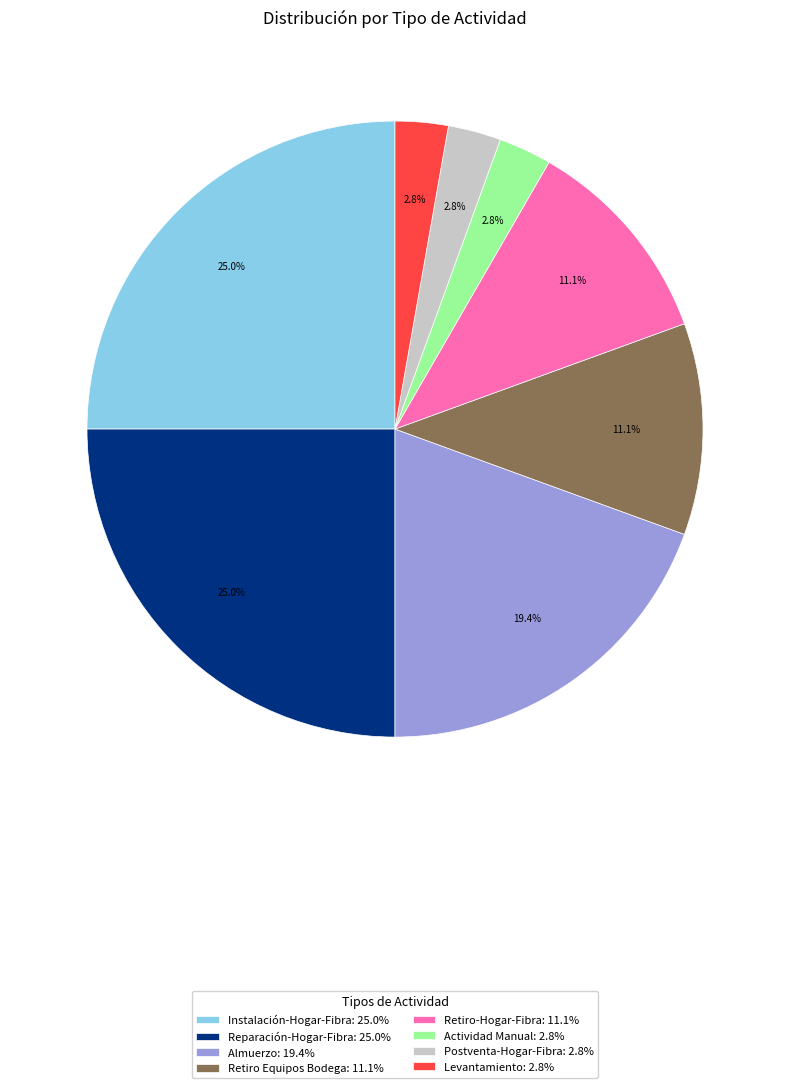

Is there a majority slice in this chart?

No